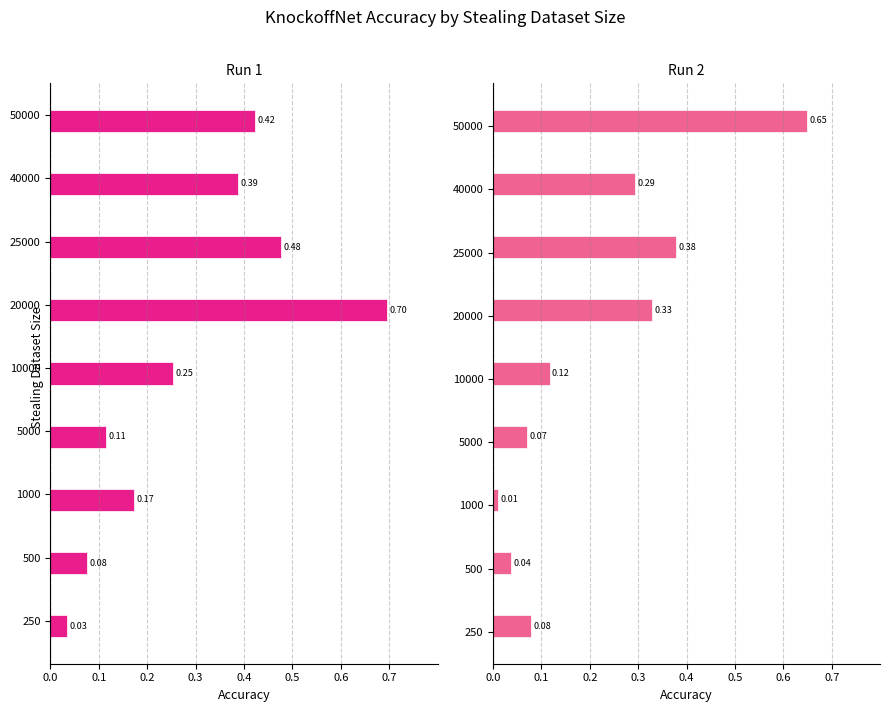

List the series in order of their overall mean, lowest first.

Run 2, Run 1